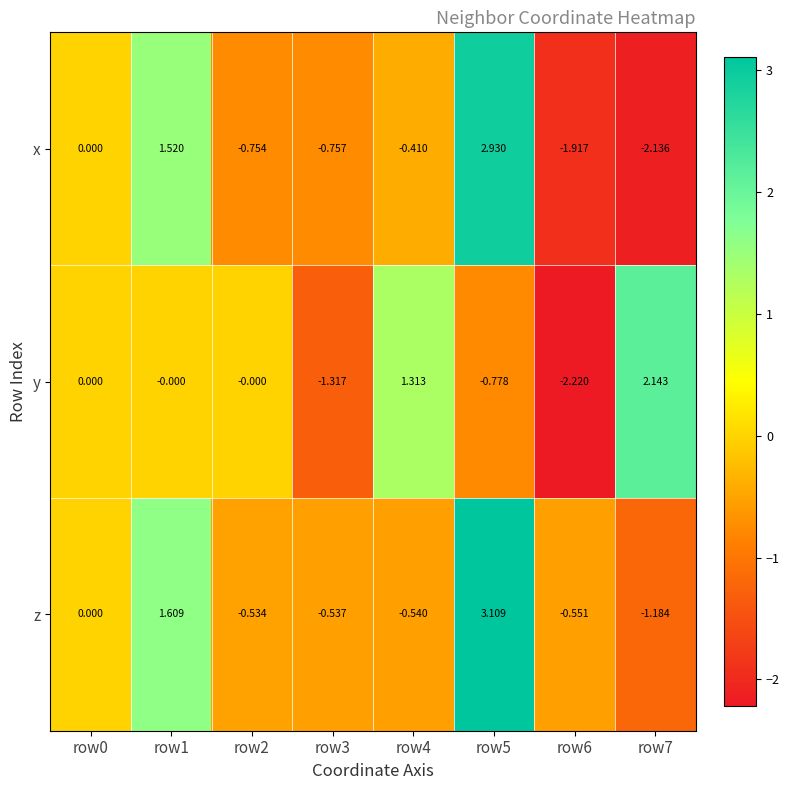

How many distinct data groups are displayed?

3